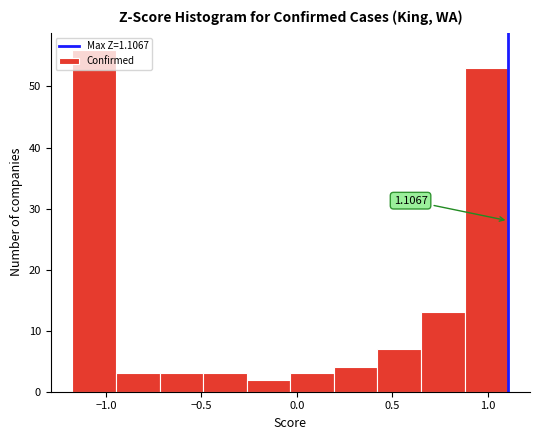

Over which range of the x-axis is the bar tallest?

-1.15 to -0.95